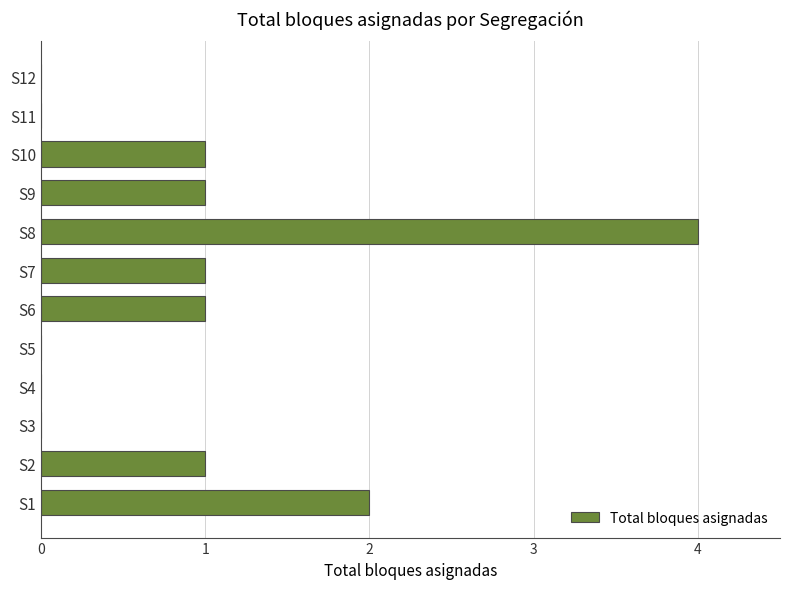

Between S11 and S6, which is larger?

S6